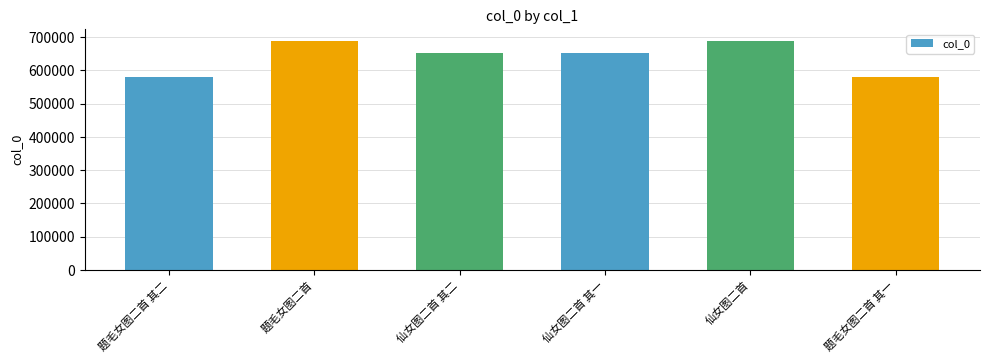

What is the label of the 1st bar from the left?

题毛女图二首 其二